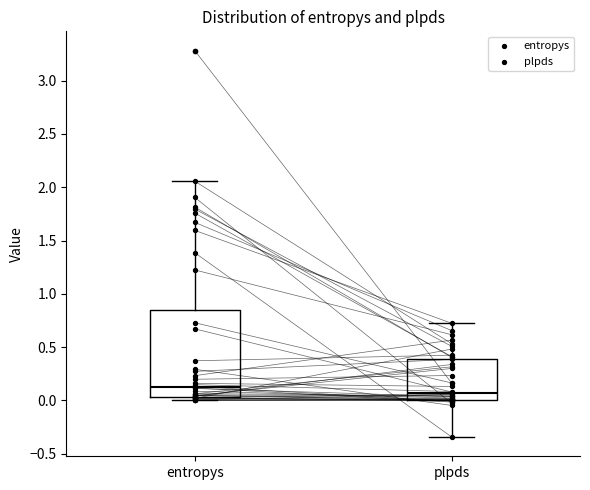

Which box is the tallest, from its lower edge to its upper edge?

entropys